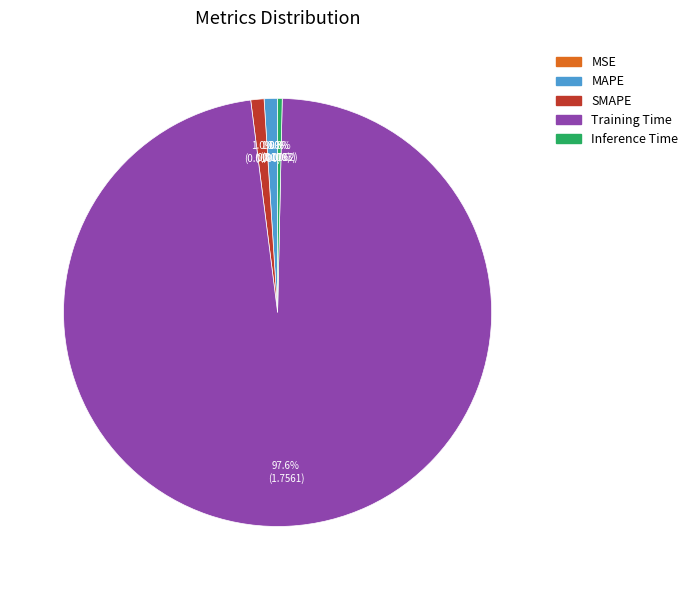

To the nearest percent, what portion does Training Time represent?

98%